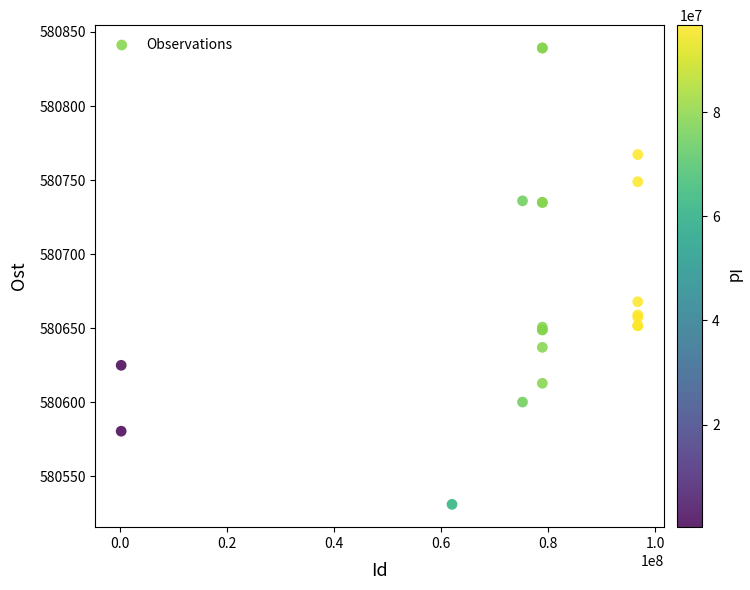

What Y value in the scatter plot is closest to 580685?

580667.9